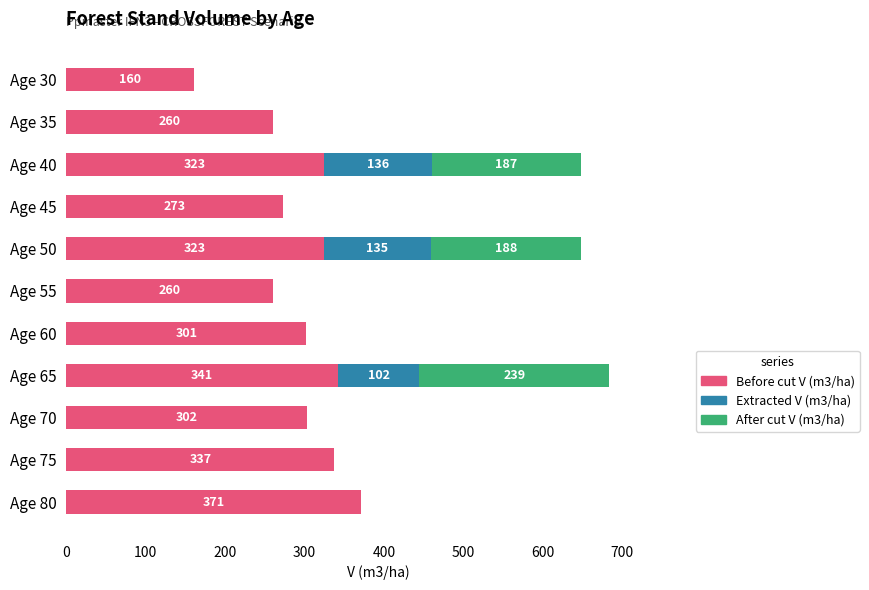

What is the maximum value for Before cut V (m3/ha)?

371.4